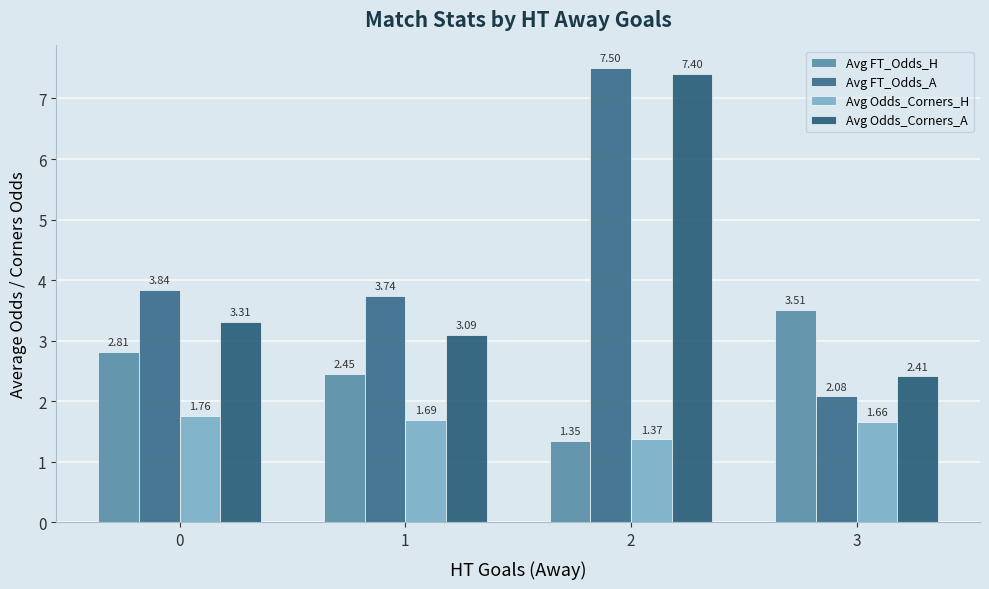

How many data points in Avg FT_Odds_A are above 3?

3